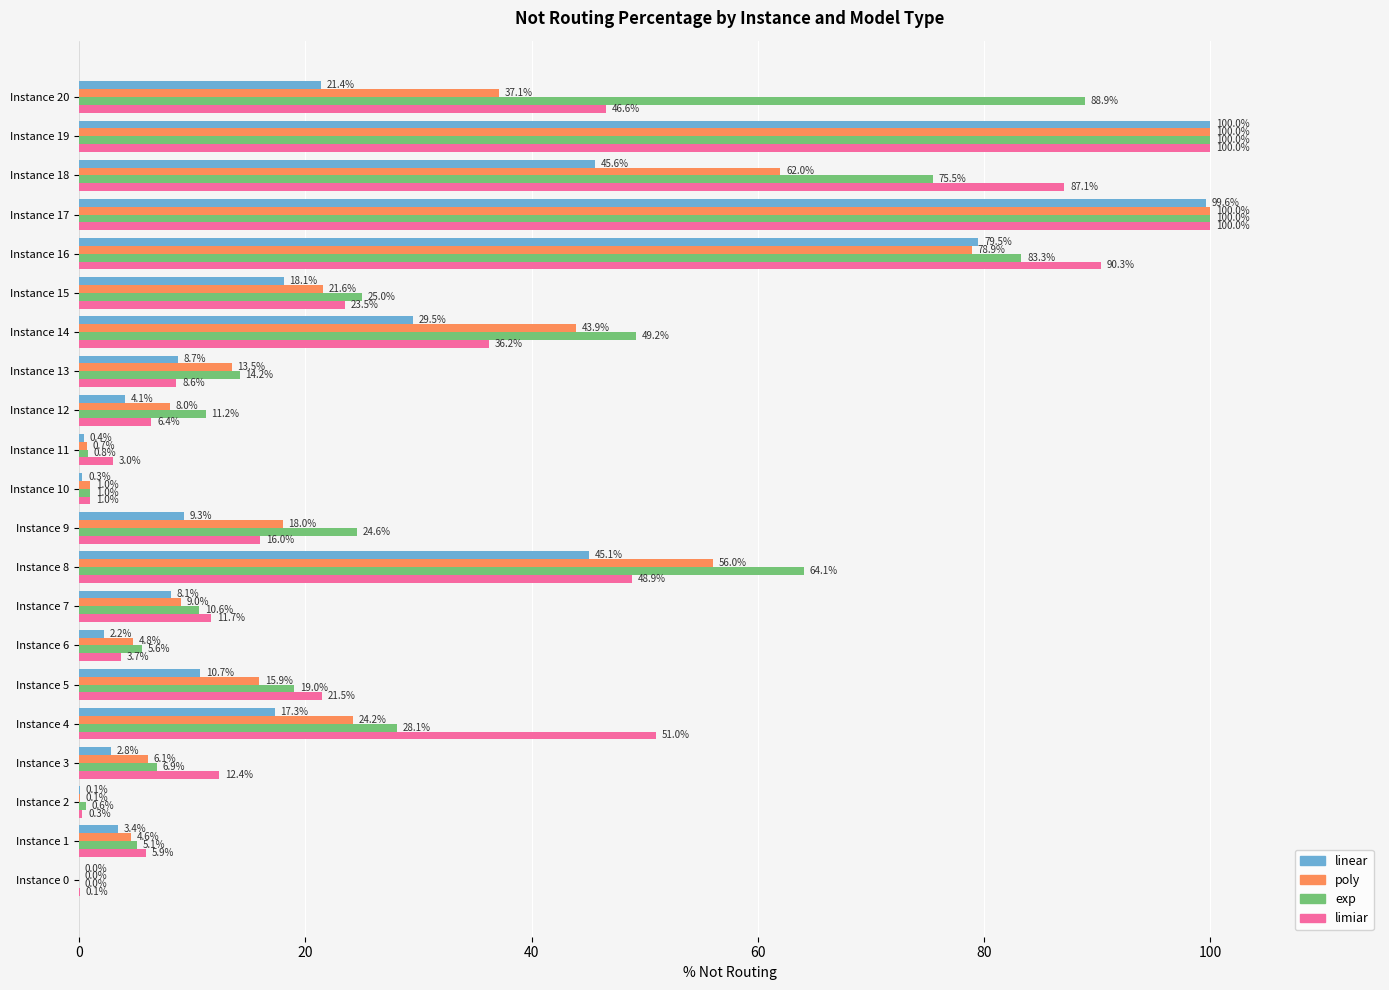

What is the sum of all exp values?

713.7